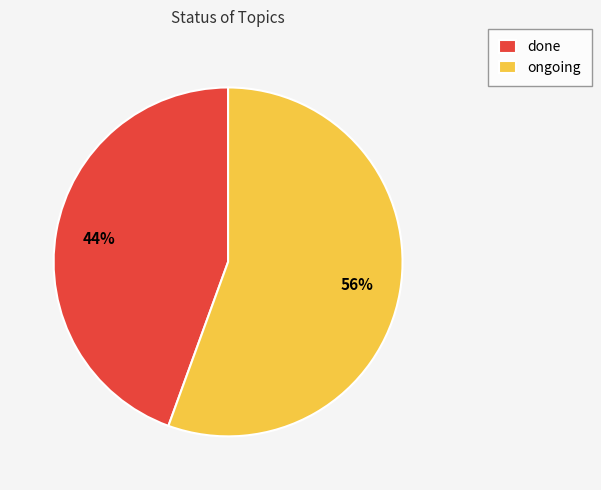

What is the ratio of the value at done to the value at ongoing?

0.8